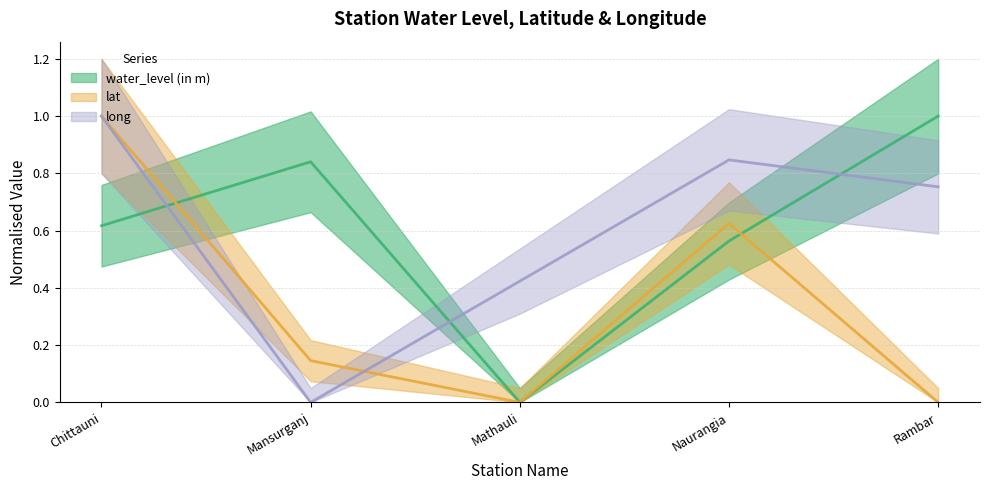

How many positive values does the water_level (in m) series have?

4